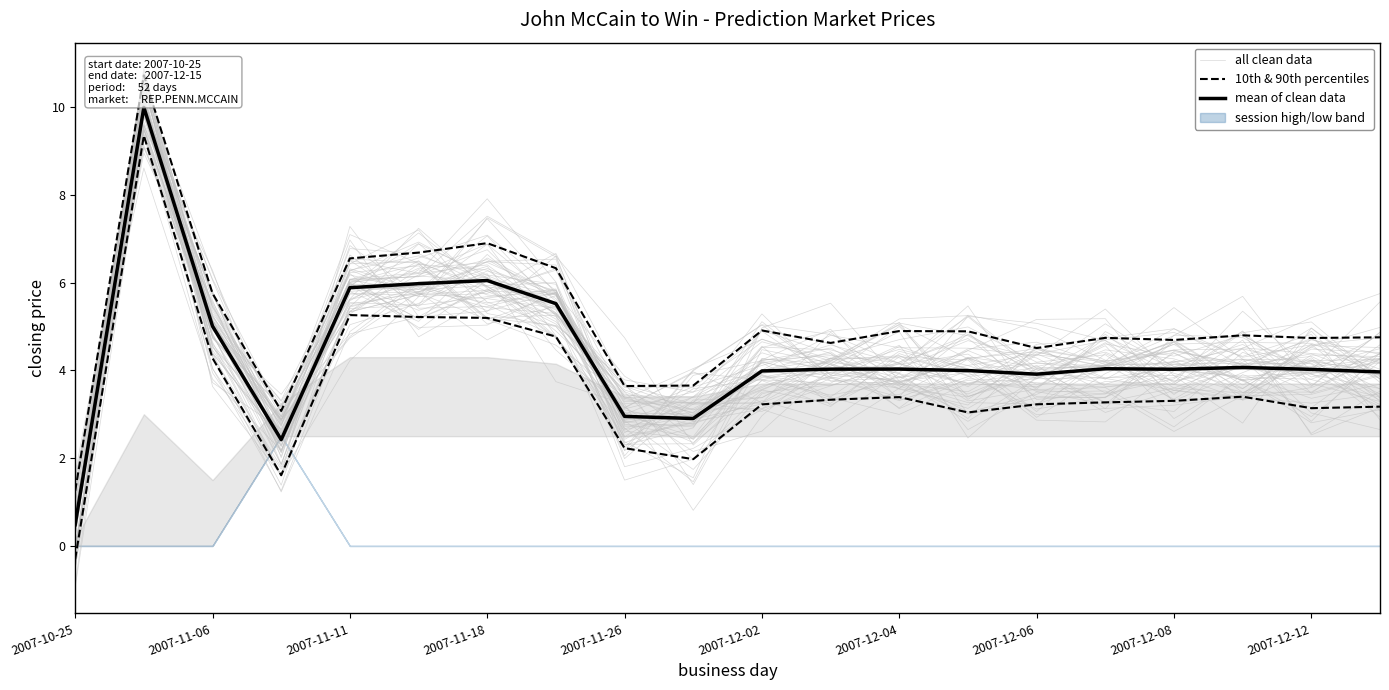

Which label corresponds to the smallest value in the chart?

2007-10-25